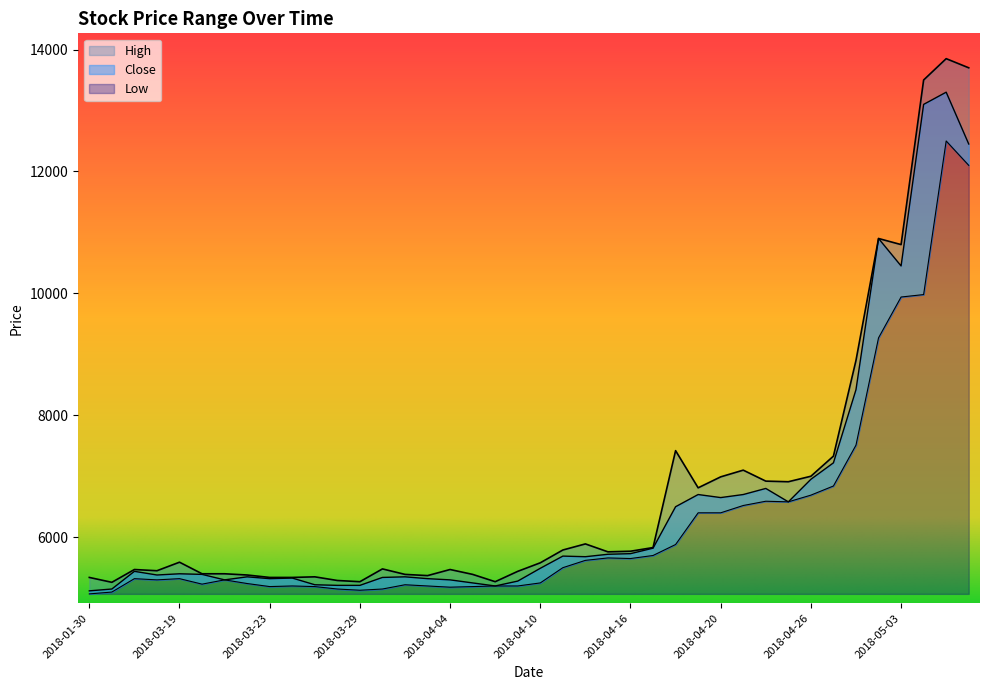

What is the difference between the Low values at 2018-04-27 and 2018-04-06?

1640